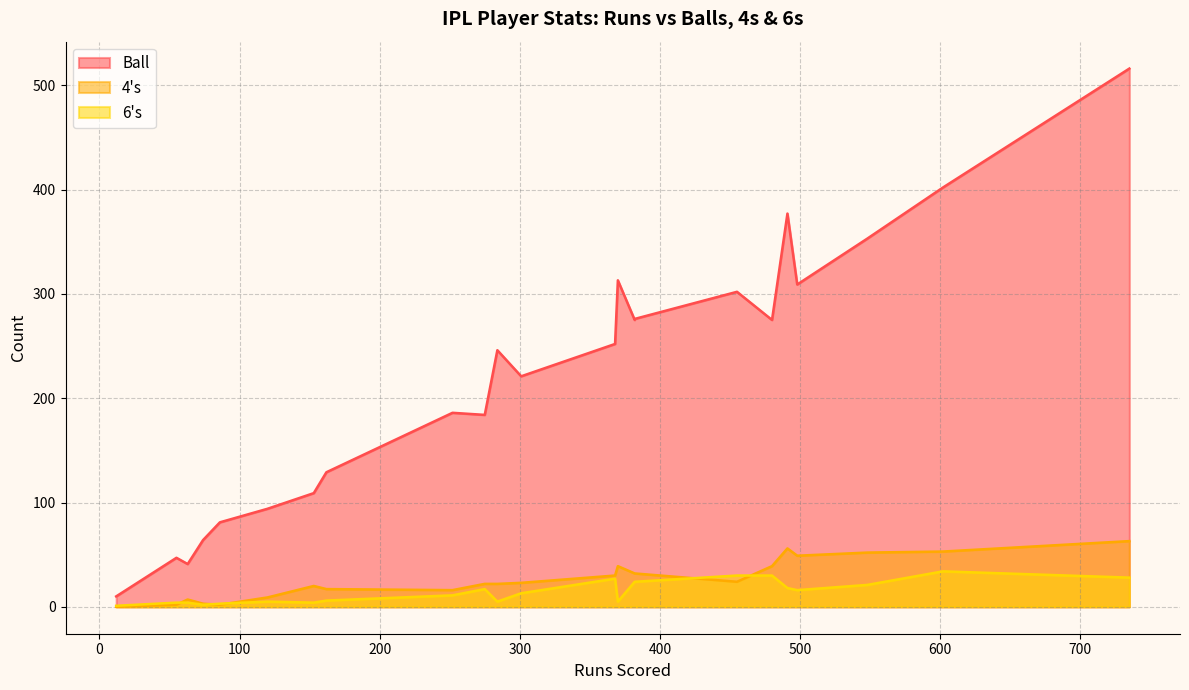

At which category does the chart reach its minimum across all series?

12